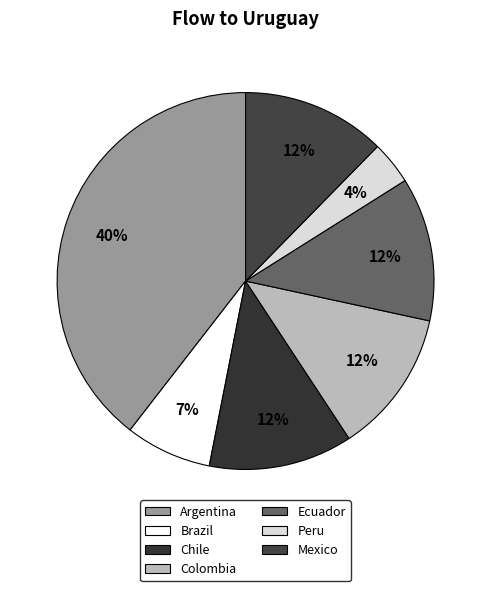

Count the number of slices in the pie.

7